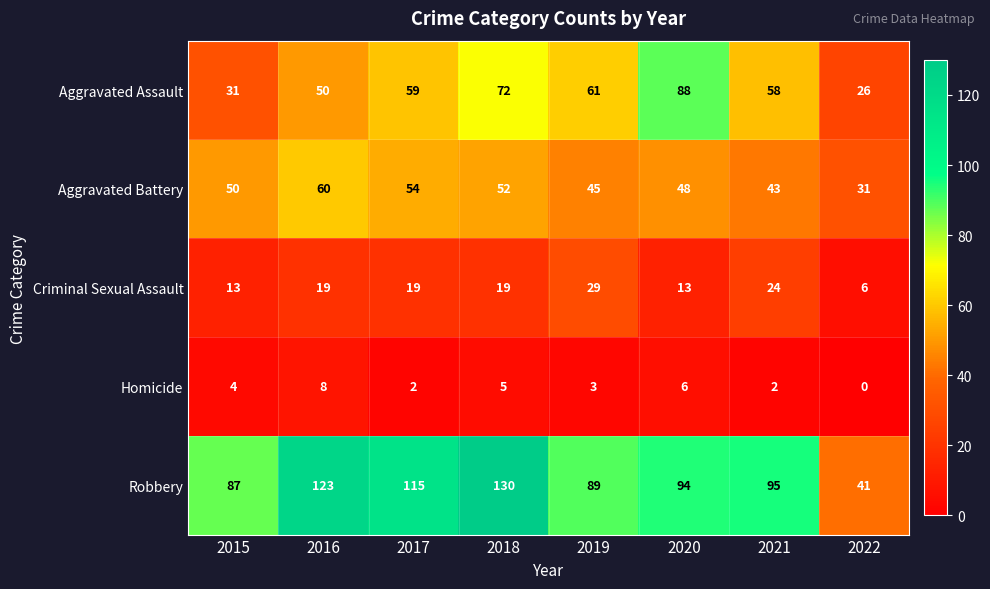

What is the maximum value for Aggravated Battery?

60